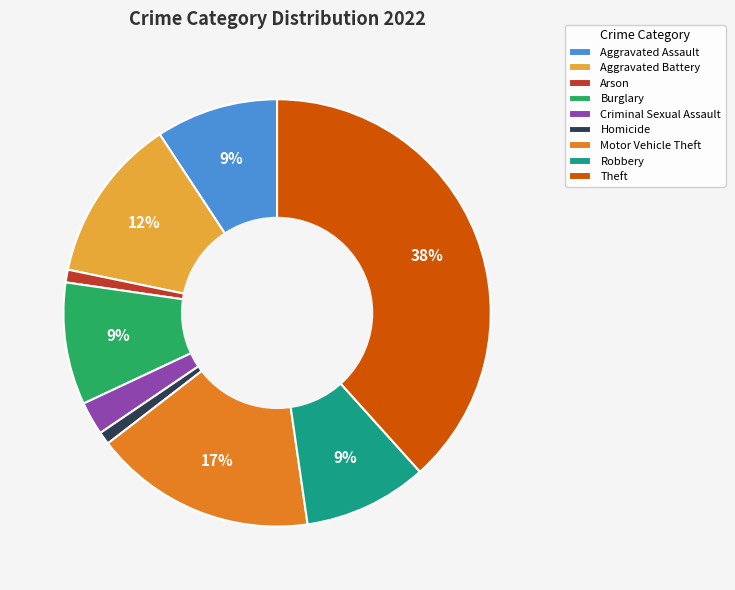

Does any single category account for the majority?

No